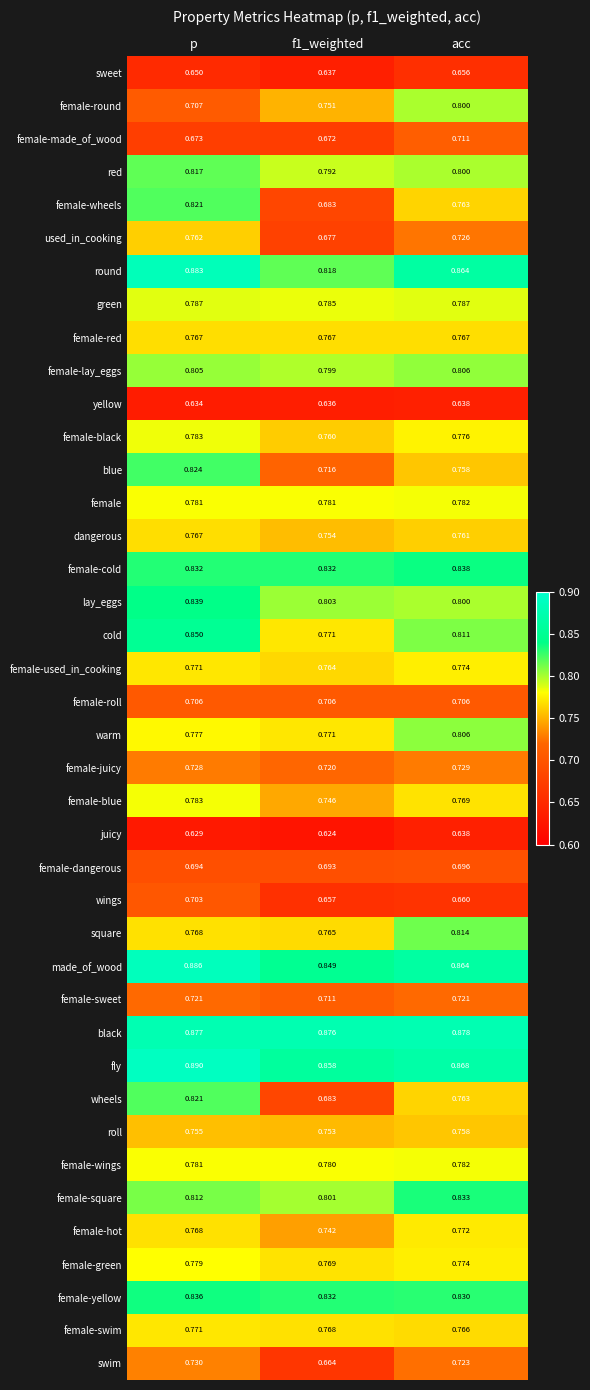

Which series changed the most between p and acc?

female-round